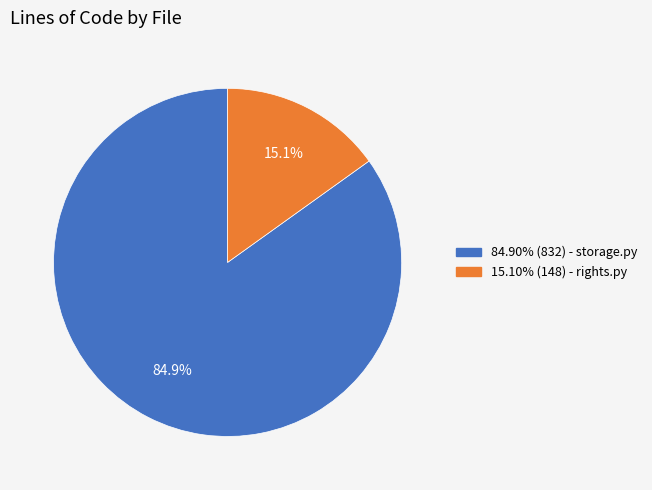

How many slices are in this pie chart?

2